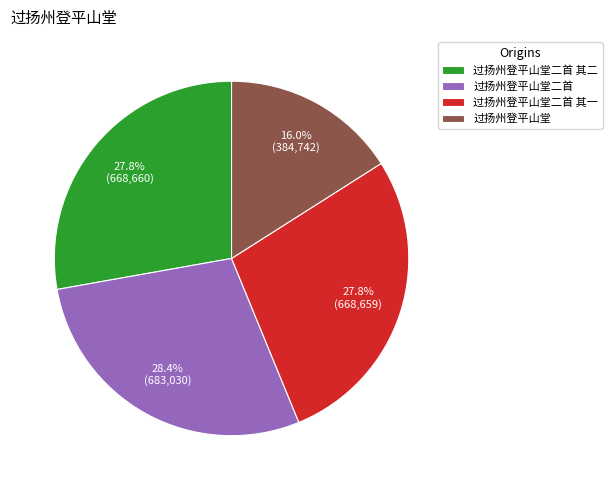

Which slice is the largest?

过扬州登平山堂二首